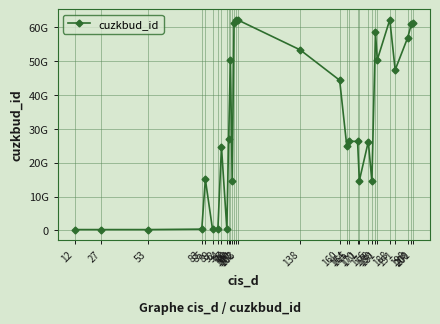

What is the sum of the values at 98 and 181?

77217718020